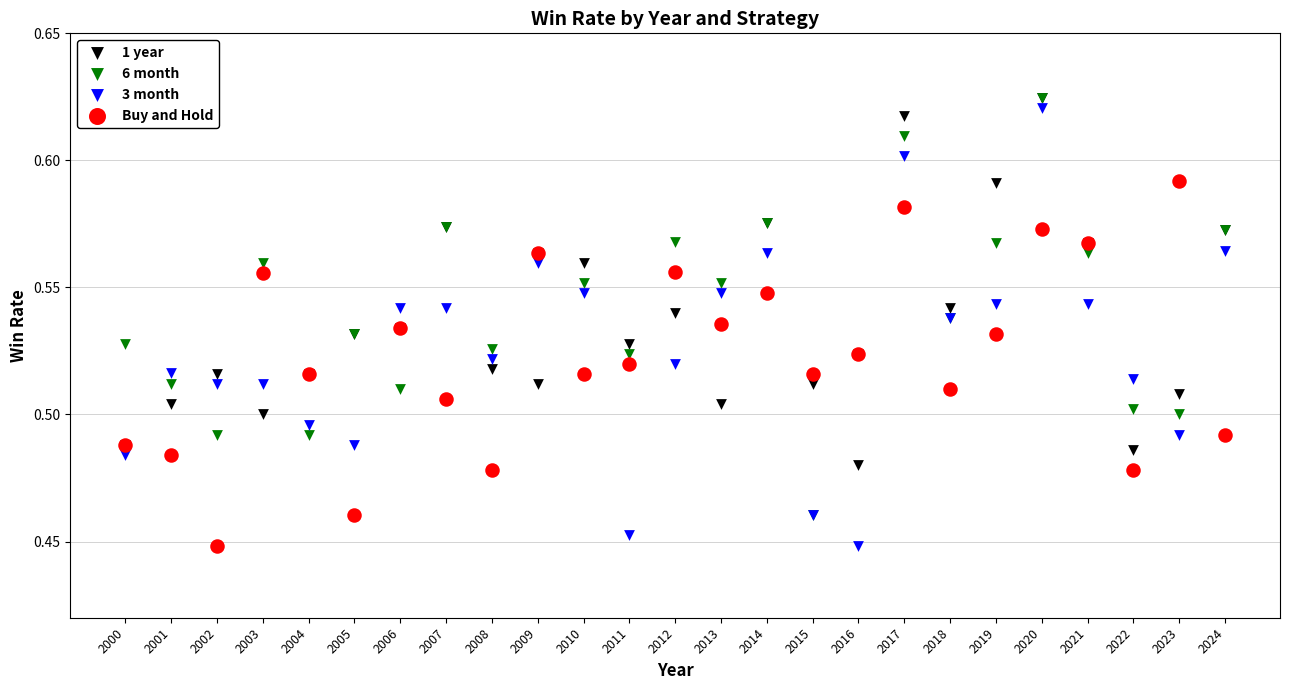

Which series has the widest spread of Y values?

3 month